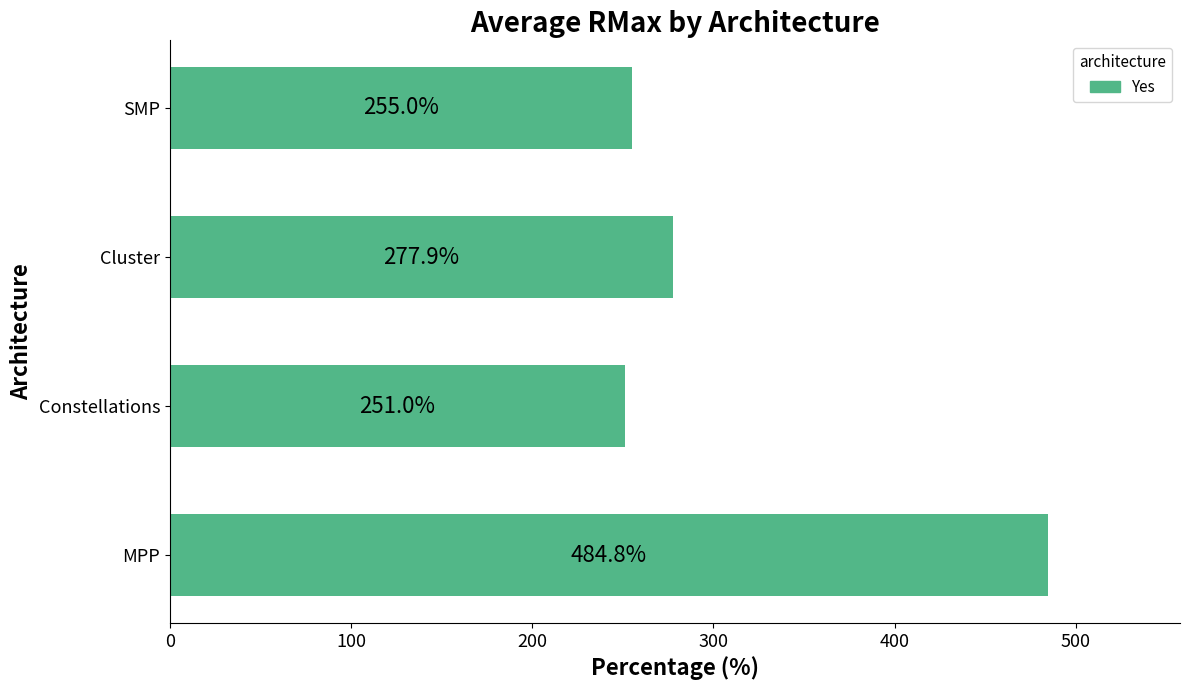

True or false: the data shows 80.3 at Constellations.

False